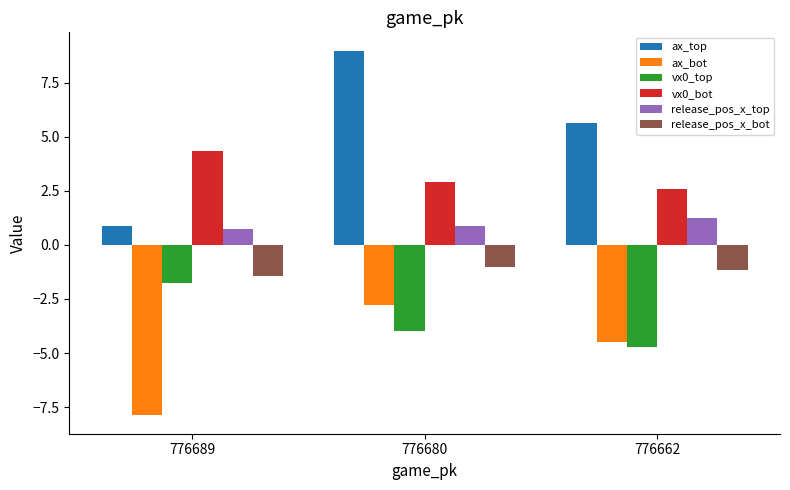

What is the value of the ax_top bar at the 3rd from the left?

5.7